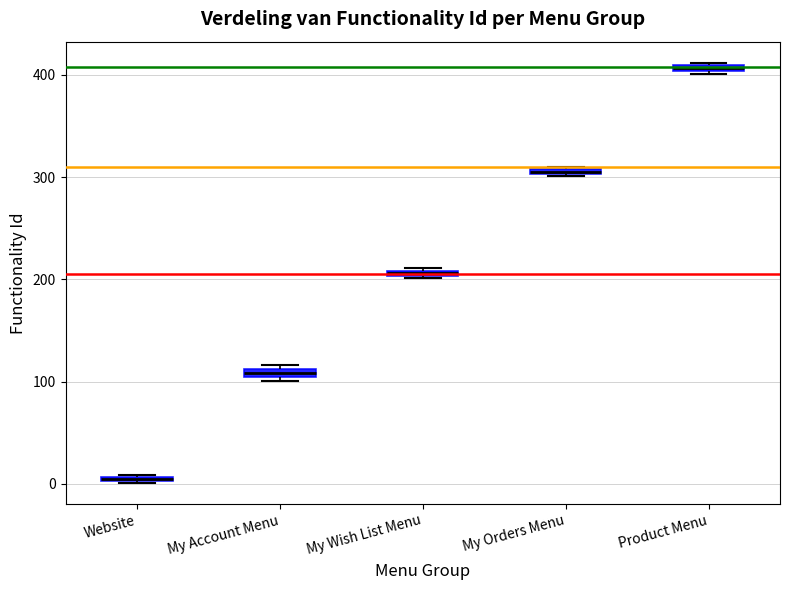

Which box has the highest median line?

Product Menu